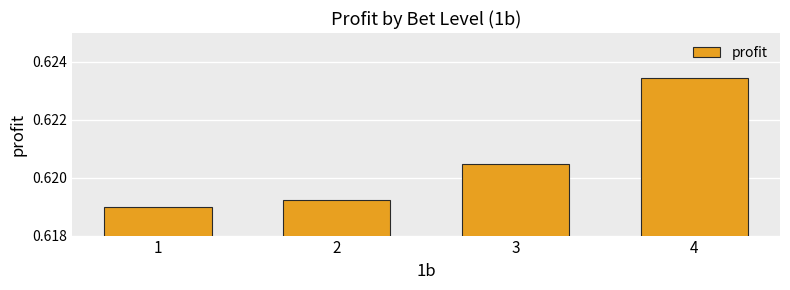

List the labels in order of value, largest first.

4, 3, 2, 1